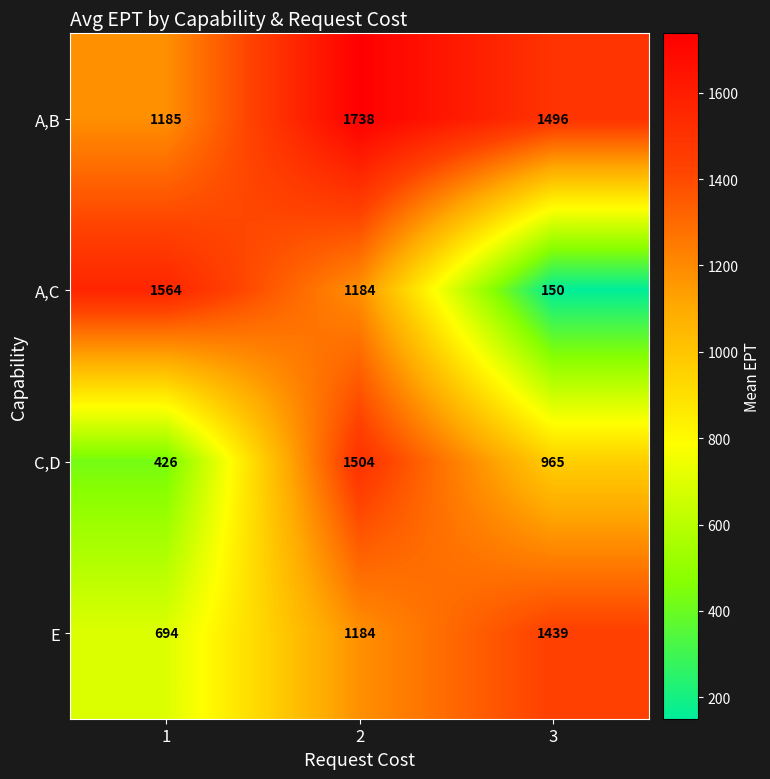

How many data points in A,C are less than 1184?

1